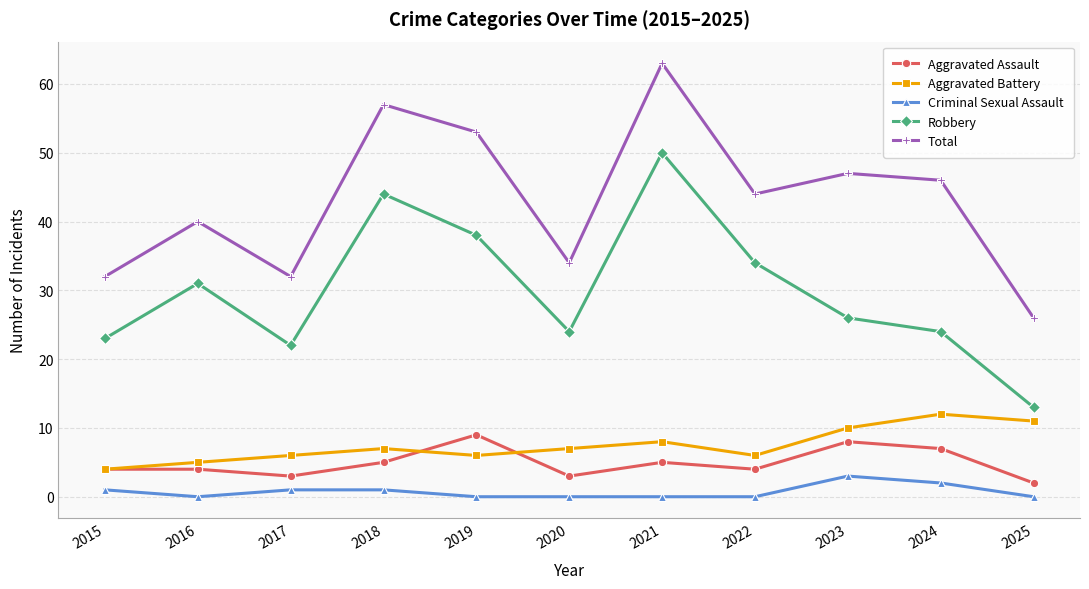

True or false: Aggravated Battery has a value of 6 at 2022.

True